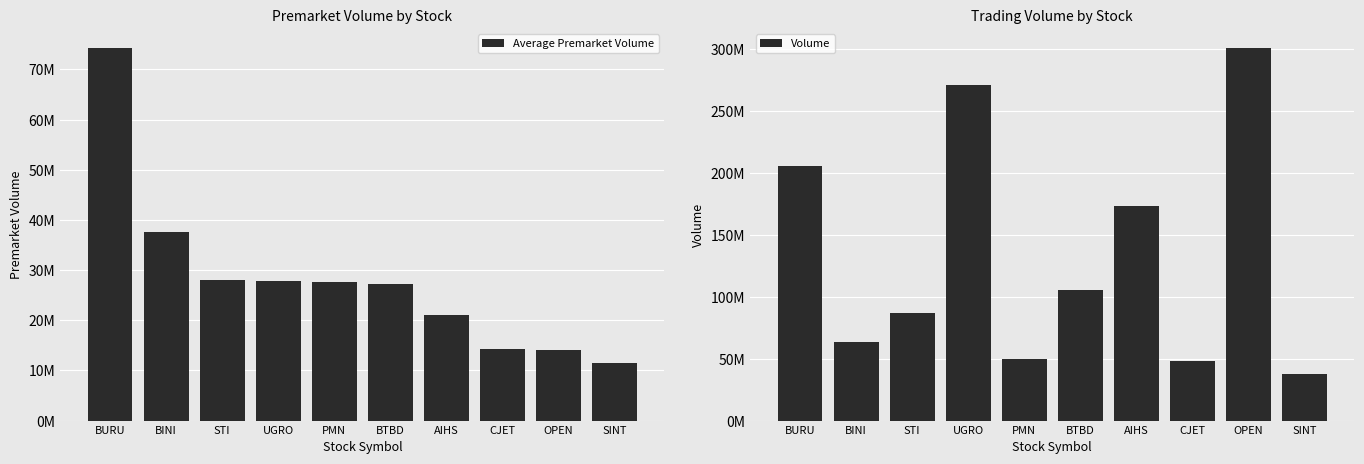

What are all the series names shown in the legend?

Average Premarket Volume, Volume